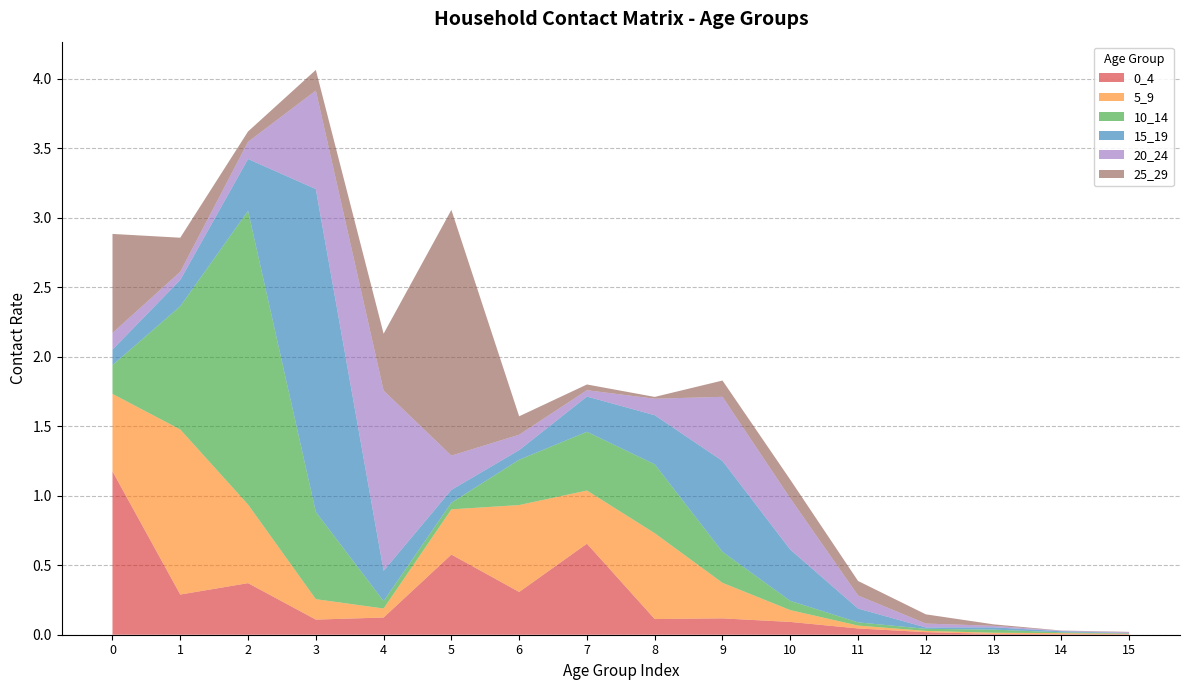

Reading left to right, transcribe all the data shown in this chart.

0_4: 0=1.2	1=0.3	2=0.4	3=0.1	4=0.1	5=0.6	6=0.3	7=0.7	8=0.1	9=0.1	10=0.1	11=0.0	12=0.0	13=0.0	14=0.0	15=0.0
5_9: 0=0.6	1=1.2	2=0.6	3=0.1	4=0.1	5=0.3	6=0.6	7=0.4	8=0.6	9=0.3	10=0.1	11=0.0	12=0.0	13=0.0	14=0.0	15=0.0
10_14: 0=0.2	1=0.9	2=2.1	3=0.6	4=0.1	5=0.0	6=0.3	7=0.4	8=0.5	9=0.2	10=0.1	11=0.0	12=0.0	13=0.0	14=0.0	15=0.0
15_19: 0=0.1	1=0.2	2=0.4	3=2.3	4=0.2	5=0.1	6=0.1	7=0.3	8=0.4	9=0.7	10=0.4	11=0.1	12=0.0	13=0.0	14=0.0	15=0.0
20_24: 0=0.1	1=0.1	2=0.1	3=0.7	4=1.3	5=0.2	6=0.1	7=0.0	8=0.1	9=0.5	10=0.4	11=0.1	12=0.0	13=0.0	14=0.0	15=0.0
25_29: 0=0.7	1=0.2	2=0.1	3=0.1	4=0.4	5=1.8	6=0.1	7=0.0	8=0.0	9=0.1	10=0.1	11=0.1	12=0.1	13=0.0	14=0.0	15=0.0